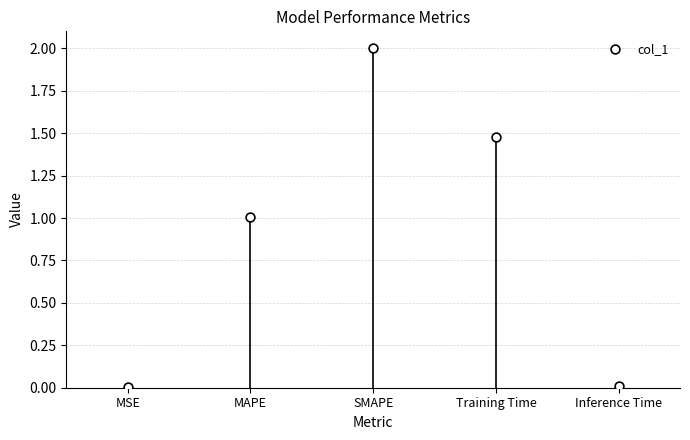

What is the average Y value?

0.9